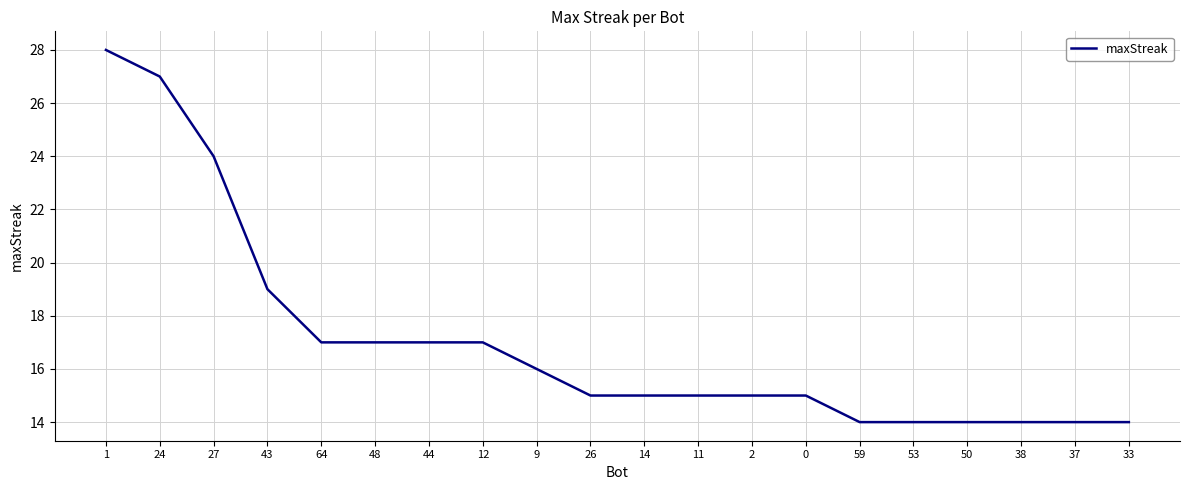

At which label does the data first exceed 15?

1